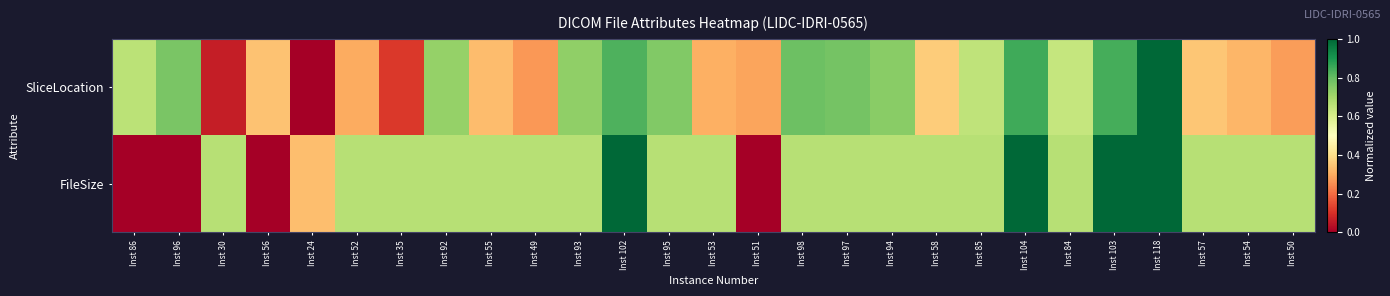

What is the total value across all series at Inst 102?

1.8